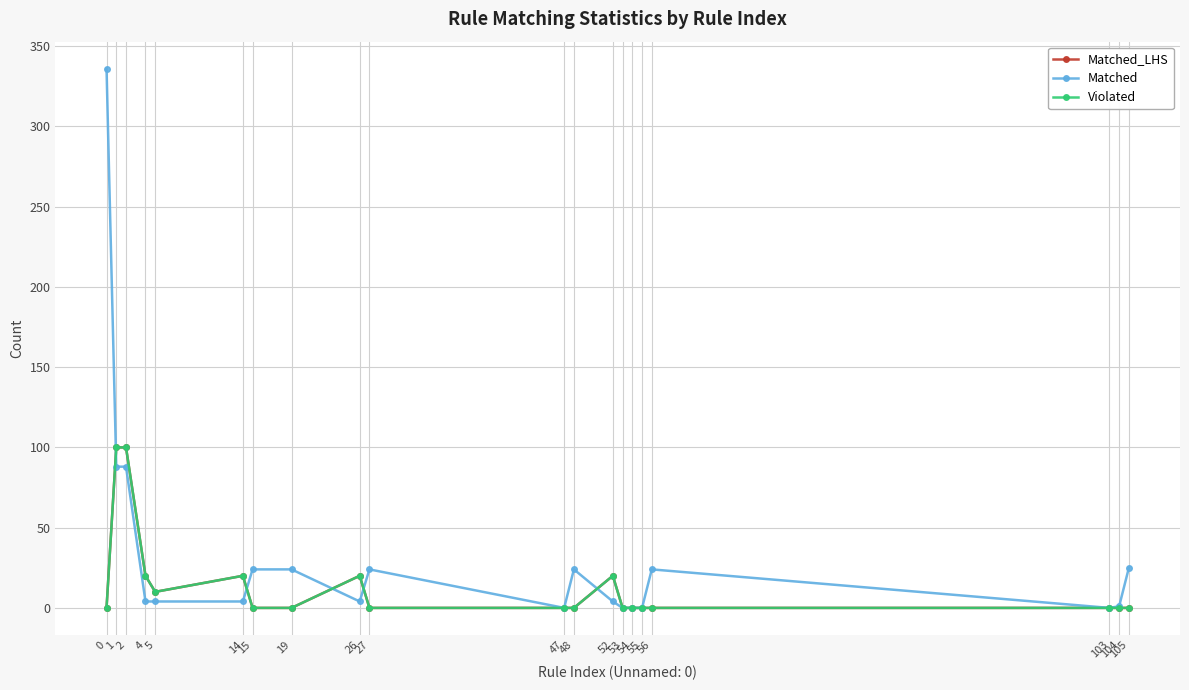

Which has a higher value, 26 or 104?

26